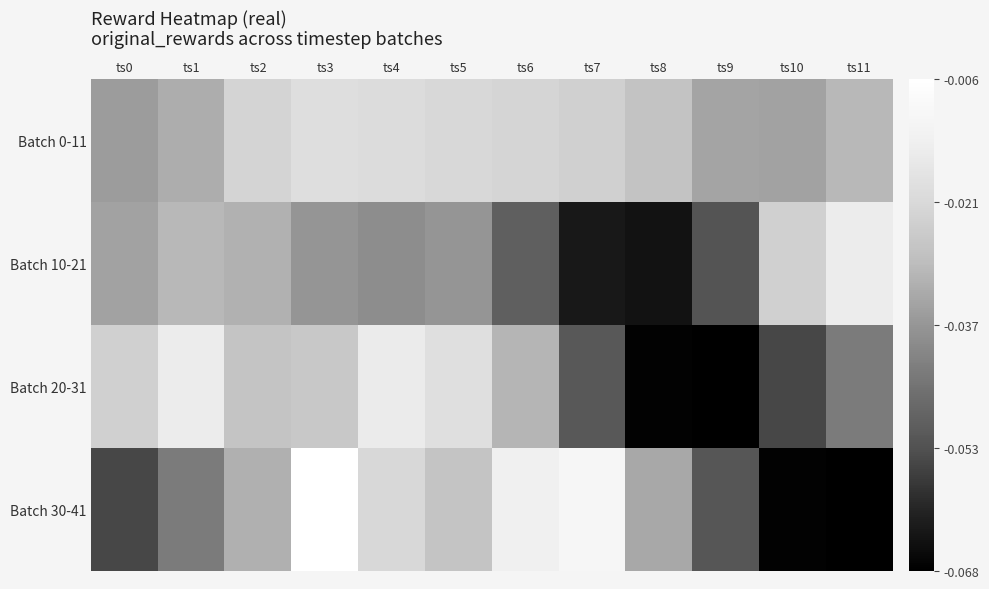

Reading left to right, extract all data points from this chart.

Batch 0-11: ts0=-0.0	ts1=-0.0	ts2=-0.0	ts3=-0.0	ts4=-0.0	ts5=-0.0	ts6=-0.0	ts7=-0.0	ts8=-0.0	ts9=-0.0	ts10=-0.0	ts11=-0.0
Batch 10-21: ts0=-0.0	ts1=-0.0	ts2=-0.0	ts3=-0.0	ts4=-0.0	ts5=-0.0	ts6=-0.0	ts7=-0.1	ts8=-0.1	ts9=-0.1	ts10=-0.0	ts11=-0.0
Batch 20-31: ts0=-0.0	ts1=-0.0	ts2=-0.0	ts3=-0.0	ts4=-0.0	ts5=-0.0	ts6=-0.0	ts7=-0.1	ts8=-0.1	ts9=-0.1	ts10=-0.1	ts11=-0.0
Batch 30-41: ts0=-0.1	ts1=-0.0	ts2=-0.0	ts3=-0.0	ts4=-0.0	ts5=-0.0	ts6=-0.0	ts7=-0.0	ts8=-0.0	ts9=-0.1	ts10=-0.1	ts11=-0.1